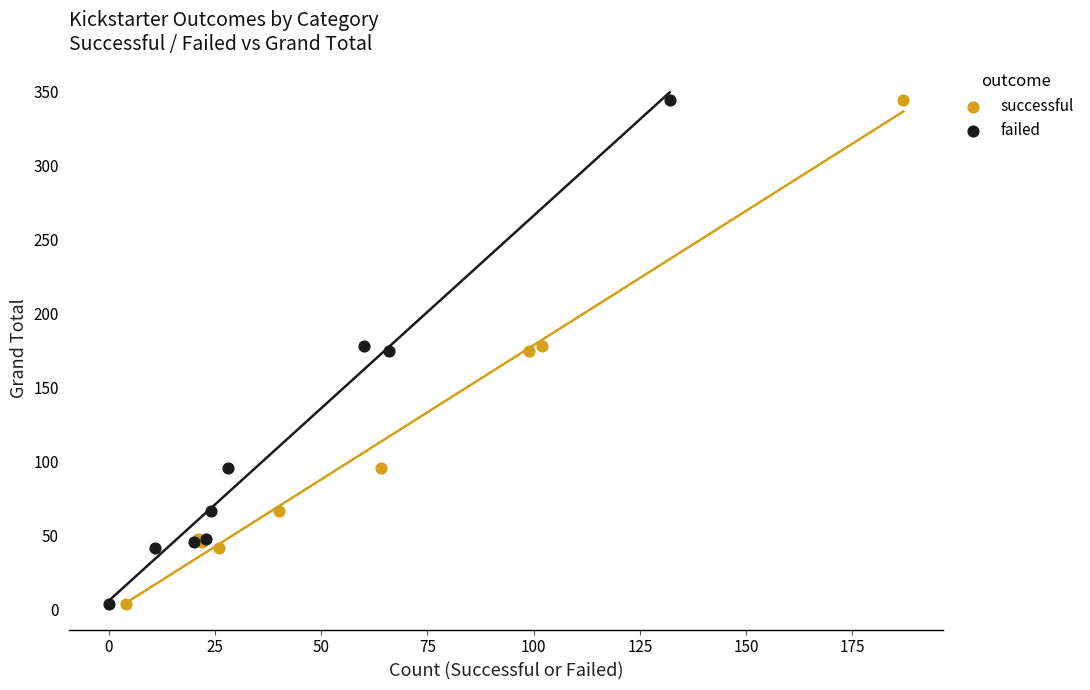

What are all the series names shown in the legend?

successful, failed